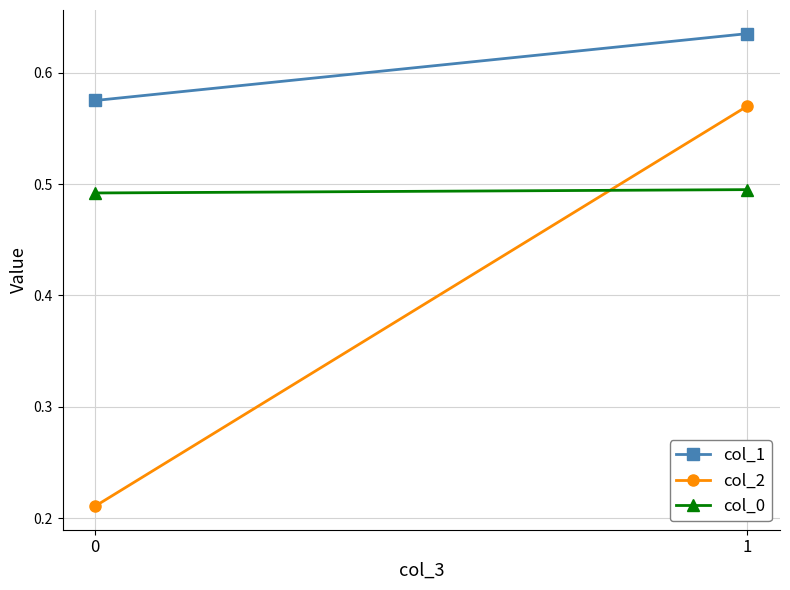

Reading left to right, transcribe all the data shown in this chart.

col_1: 0=0.6	1=0.6
col_2: 0=0.2	1=0.6
col_0: 0=0.5	1=0.5